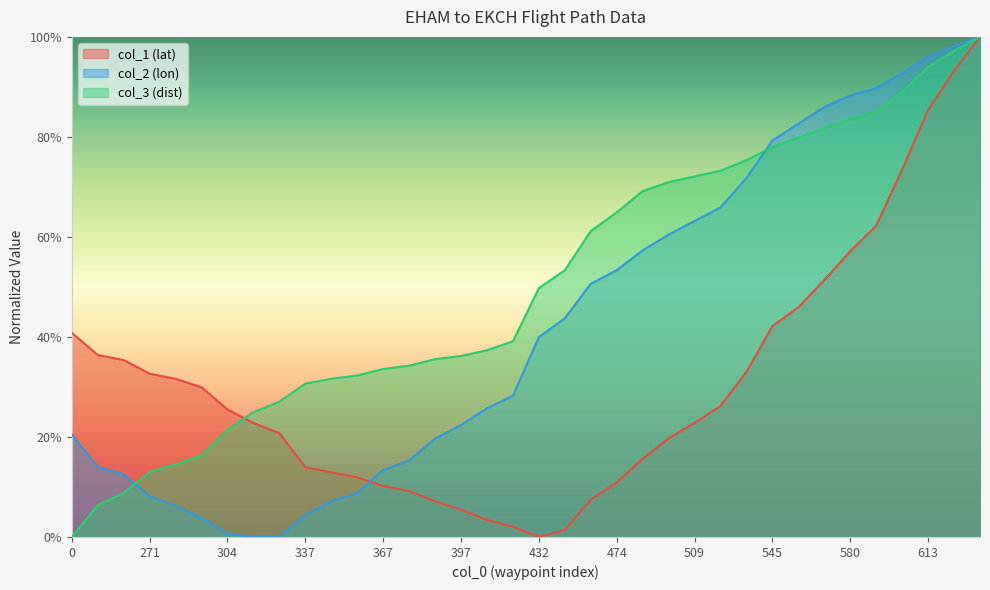

Between 580 and 630, which series saw the biggest shift?

col_1 (lat)